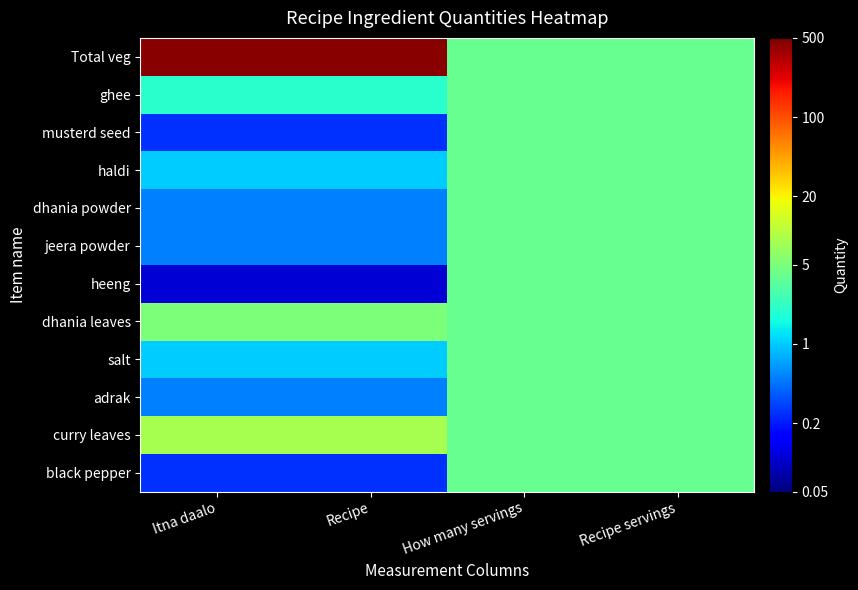

Reading left to right, what are all the values shown in this chart?

Total veg: Itna daalo=460.0	Recipe=460.0	How many servings=4.0	Recipe servings=4.0
ghee: Itna daalo=2.0	Recipe=2.0	How many servings=4.0	Recipe servings=4.0
musterd seed: Itna daalo=0.2	Recipe=0.2	How many servings=4.0	Recipe servings=4.0
haldi: Itna daalo=1.0	Recipe=1.0	How many servings=4.0	Recipe servings=4.0
dhania powder: Itna daalo=0.5	Recipe=0.5	How many servings=4.0	Recipe servings=4.0
jeera powder: Itna daalo=0.5	Recipe=0.5	How many servings=4.0	Recipe servings=4.0
heeng: Itna daalo=0.1	Recipe=0.1	How many servings=4.0	Recipe servings=4.0
dhania leaves: Itna daalo=5.0	Recipe=5.0	How many servings=4.0	Recipe servings=4.0
salt: Itna daalo=1.0	Recipe=1.0	How many servings=4.0	Recipe servings=4.0
adrak: Itna daalo=0.5	Recipe=0.5	How many servings=4.0	Recipe servings=4.0
curry leaves: Itna daalo=8.0	Recipe=8.0	How many servings=4.0	Recipe servings=4.0
black pepper: Itna daalo=0.2	Recipe=0.2	How many servings=4.0	Recipe servings=4.0